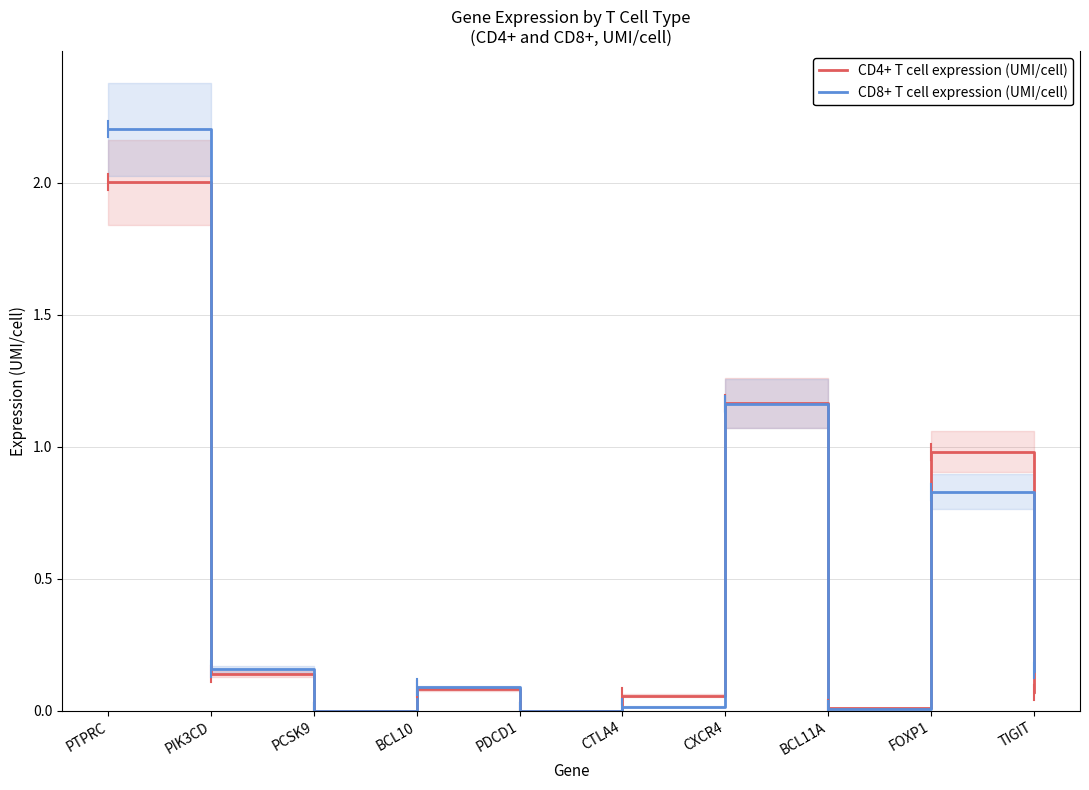

What is the label of the 7th point from the left?

CXCR4